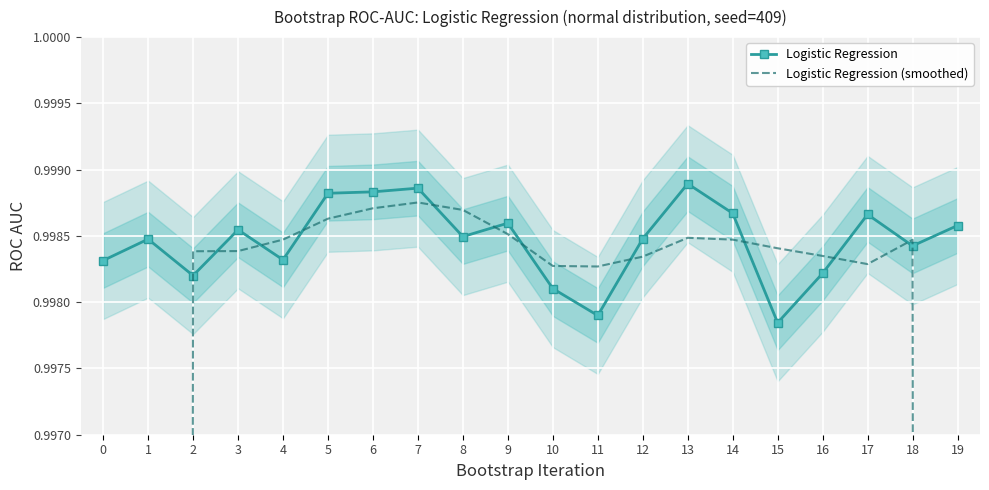

What is the difference between the maximum and second lowest values in the Logistic Regression (smoothed) series?

0.3